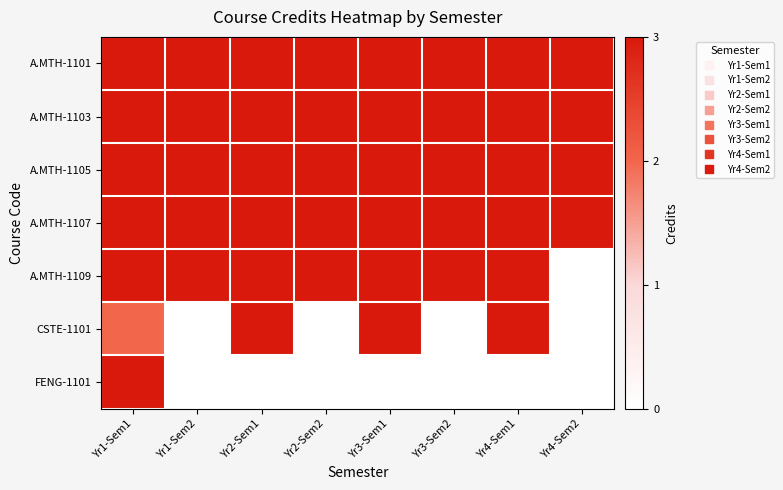

Reading right to left, what are all the values shown in this chart?

A.MTH-1101: Yr4-Sem2=3	Yr4-Sem1=3	Yr3-Sem2=3	Yr3-Sem1=3	Yr2-Sem2=3	Yr2-Sem1=3	Yr1-Sem2=3	Yr1-Sem1=3
A.MTH-1103: Yr4-Sem2=3	Yr4-Sem1=3	Yr3-Sem2=3	Yr3-Sem1=3	Yr2-Sem2=3	Yr2-Sem1=3	Yr1-Sem2=3	Yr1-Sem1=3
A.MTH-1105: Yr4-Sem2=3	Yr4-Sem1=3	Yr3-Sem2=3	Yr3-Sem1=3	Yr2-Sem2=3	Yr2-Sem1=3	Yr1-Sem2=3	Yr1-Sem1=3
A.MTH-1107: Yr4-Sem2=3	Yr4-Sem1=3	Yr3-Sem2=3	Yr3-Sem1=3	Yr2-Sem2=3	Yr2-Sem1=3	Yr1-Sem2=3	Yr1-Sem1=3
A.MTH-1109: Yr4-Sem2=0	Yr4-Sem1=3	Yr3-Sem2=3	Yr3-Sem1=3	Yr2-Sem2=3	Yr2-Sem1=3	Yr1-Sem2=3	Yr1-Sem1=3
CSTE-1101: Yr4-Sem2=0	Yr4-Sem1=3	Yr3-Sem2=0	Yr3-Sem1=3	Yr2-Sem2=0	Yr2-Sem1=3	Yr1-Sem2=0	Yr1-Sem1=2
FENG-1101: Yr4-Sem2=0	Yr4-Sem1=0	Yr3-Sem2=0	Yr3-Sem1=0	Yr2-Sem2=0	Yr2-Sem1=0	Yr1-Sem2=0	Yr1-Sem1=3